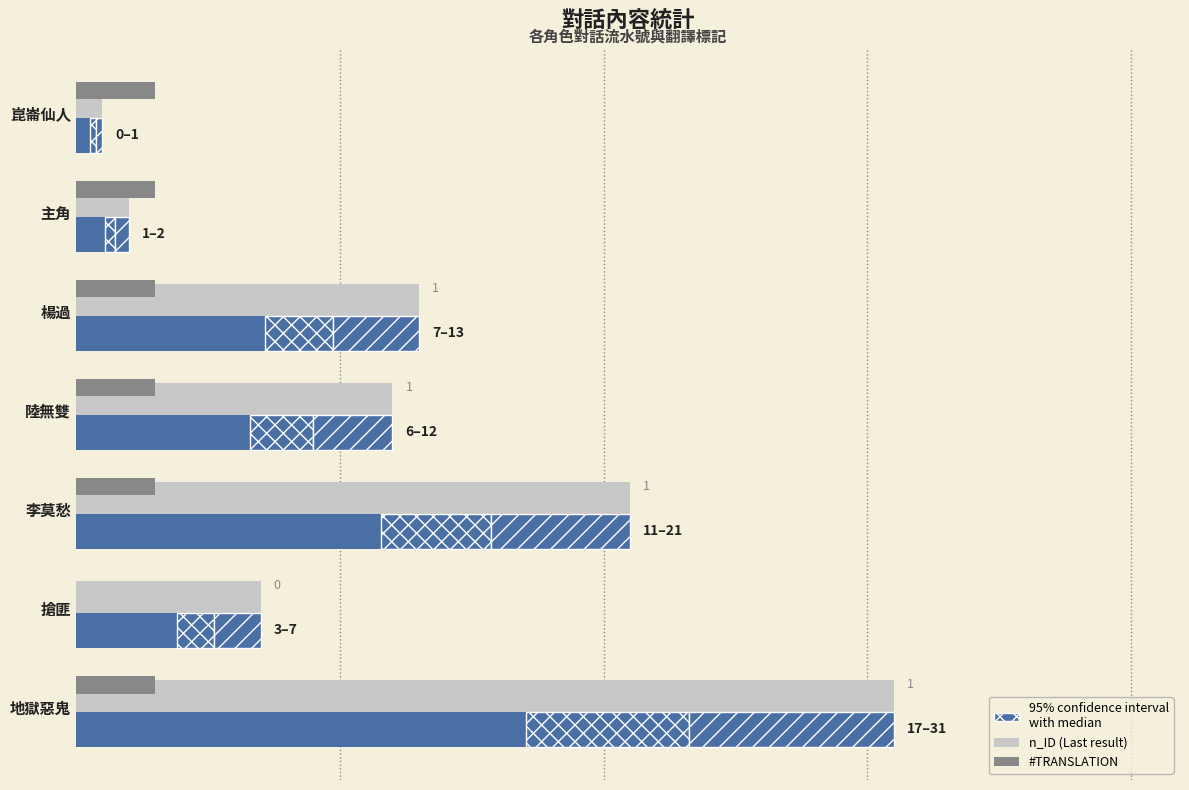

Read the #TRANSLATION value at 楊過.

3